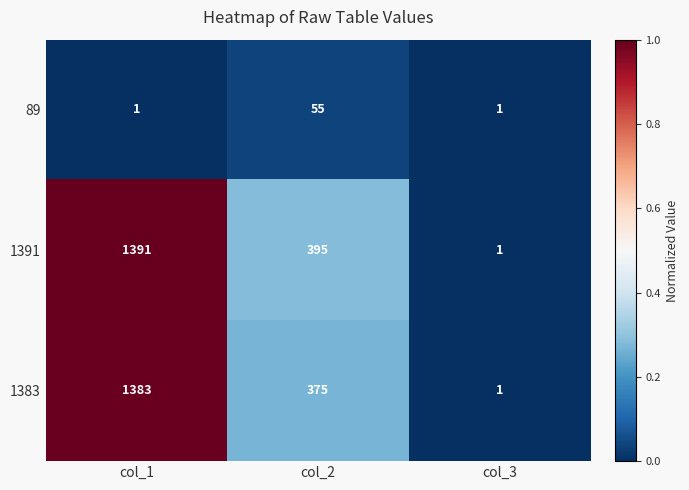

Which series has the widest spread of values?

1391